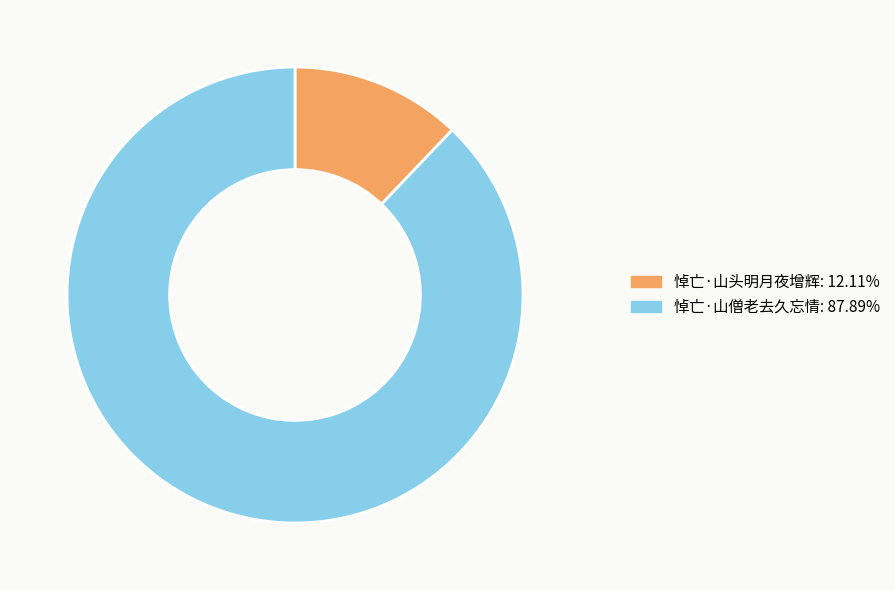

Between 悼亡·山僧老去久忘情 and 悼亡·山头明月夜增辉, which is larger?

悼亡·山僧老去久忘情